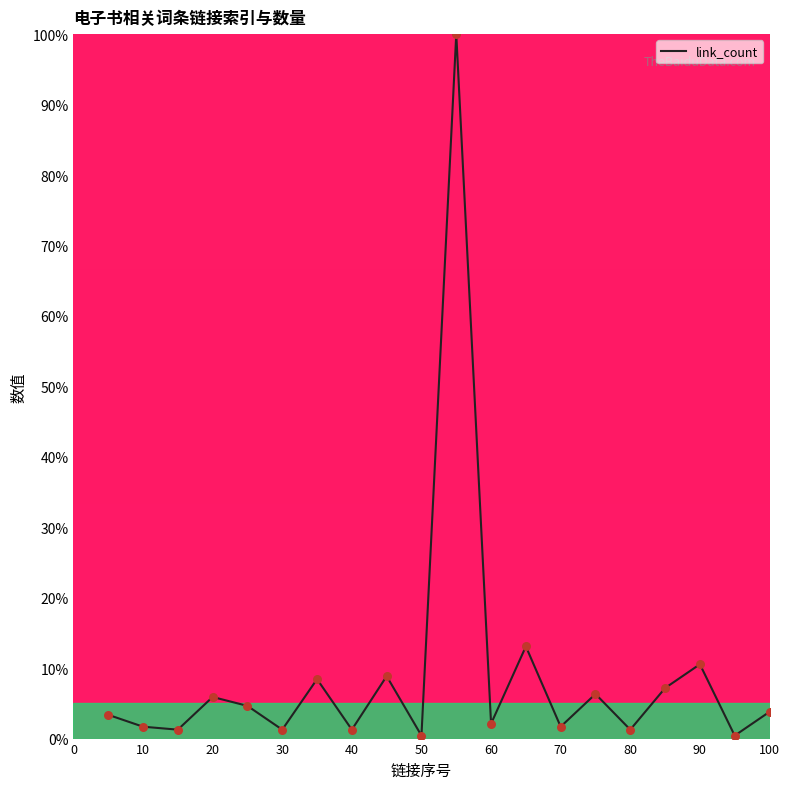

What is the difference between the maximum and minimum values?

99.6